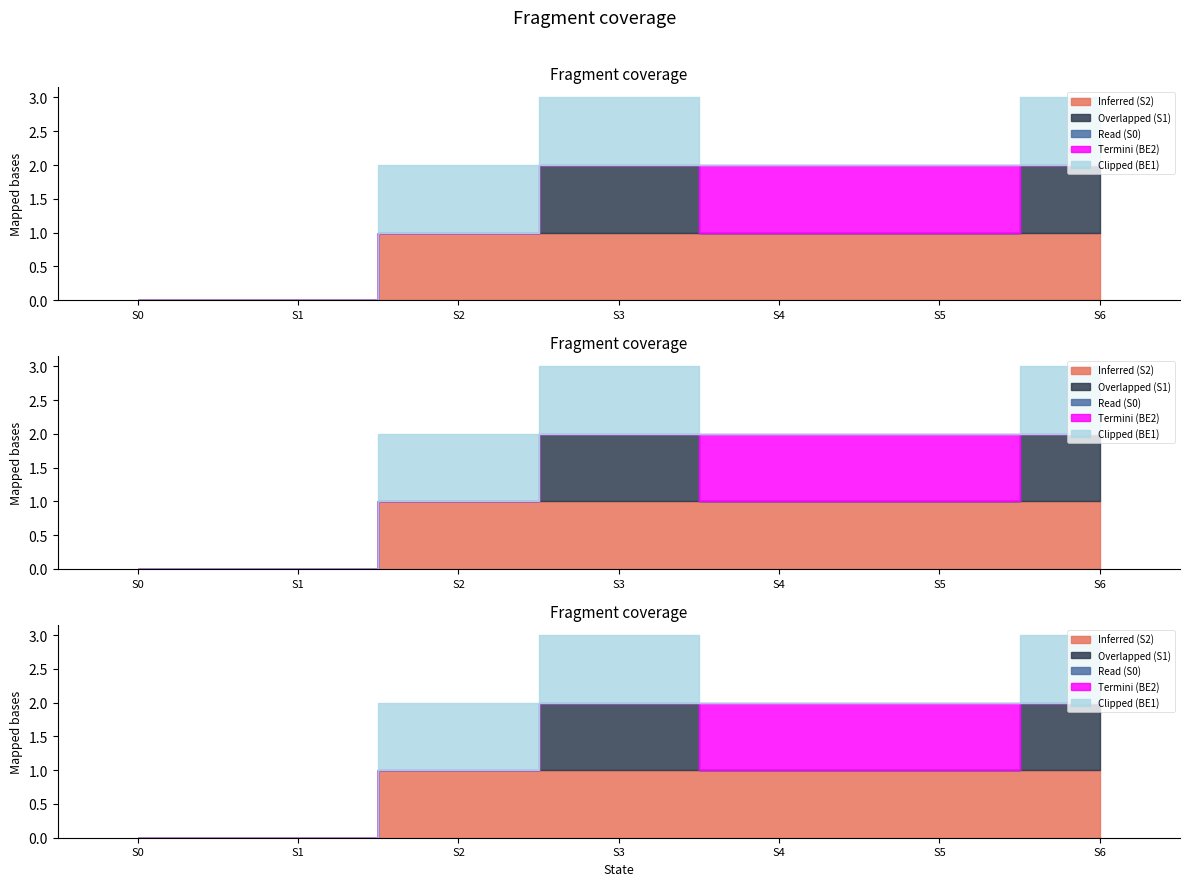

What are all the series names shown in the legend?

Inferred (S2), Overlapped (S1), Read (S0), Termini (BE2), Clipped (BE1)